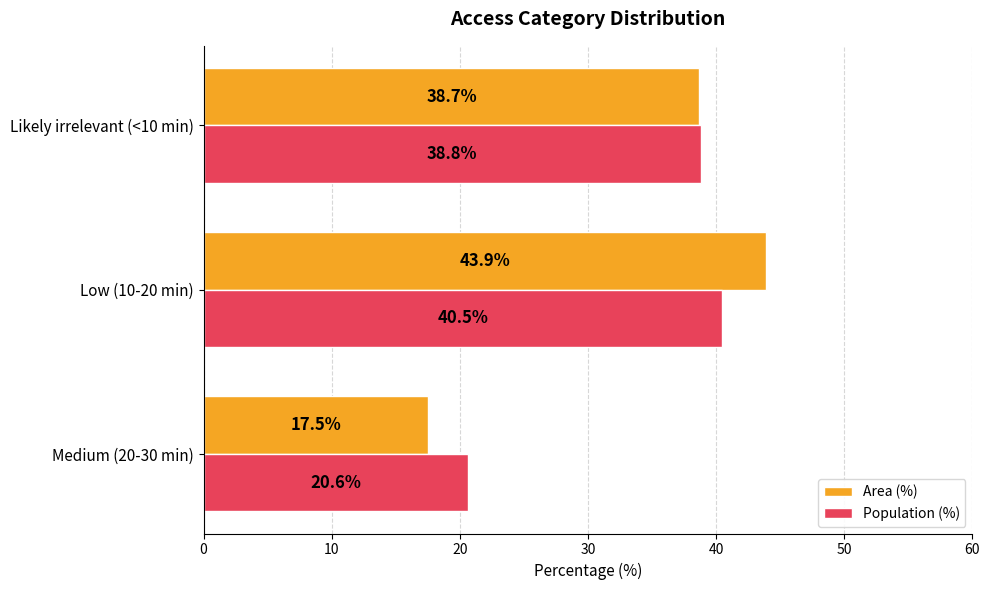

Which series changed the most between Medium (20-30 min) and Low (10-20 min)?

Area (%)